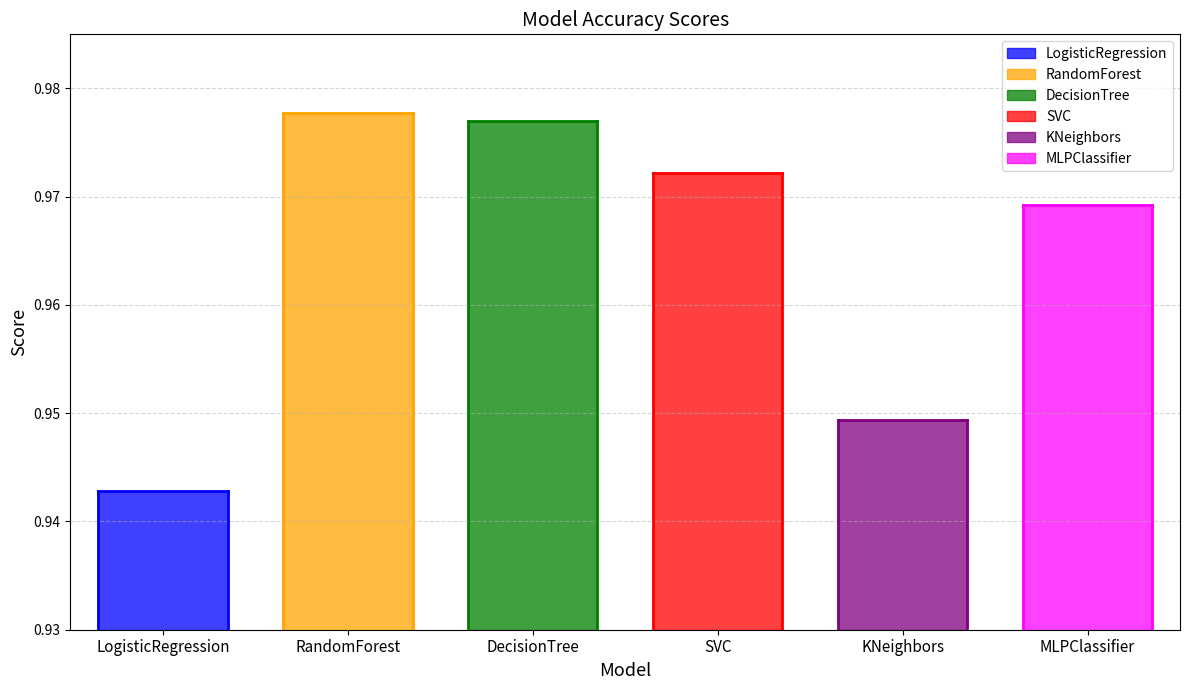

Which label corresponds to the largest value in the chart?

RandomForest